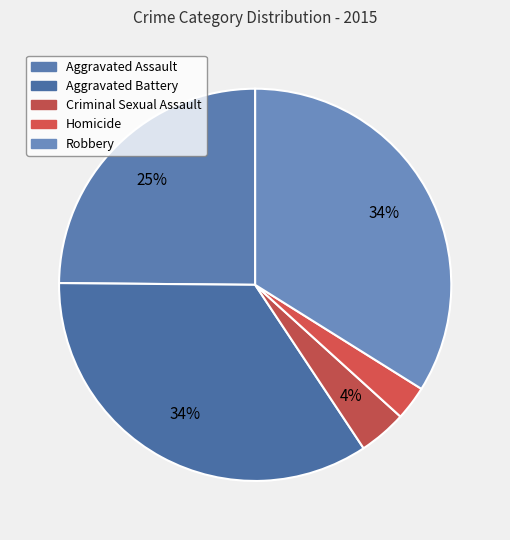

The Criminal Sexual Assault slice represents 4% of the pie. True or false?

True